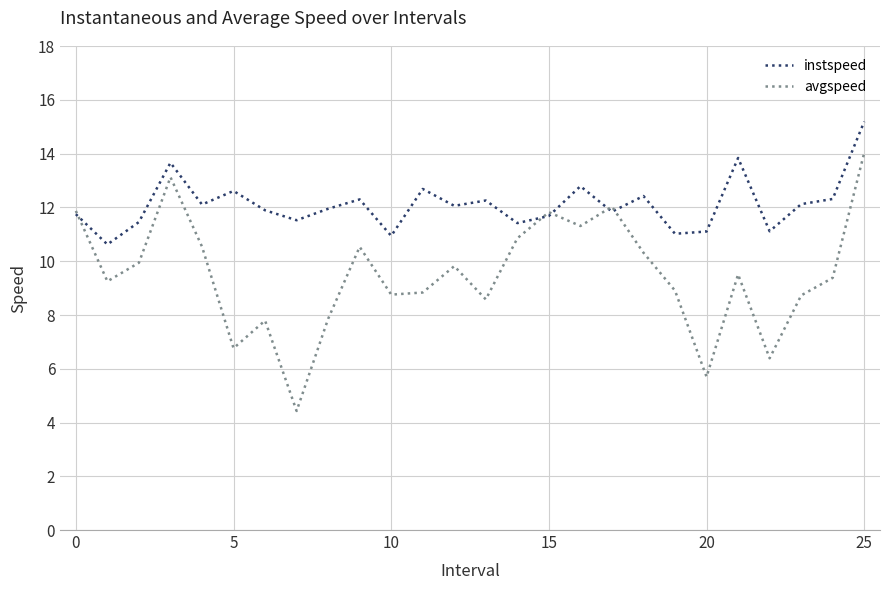

What is the difference between the second highest and second lowest values in the instspeed series?

2.9